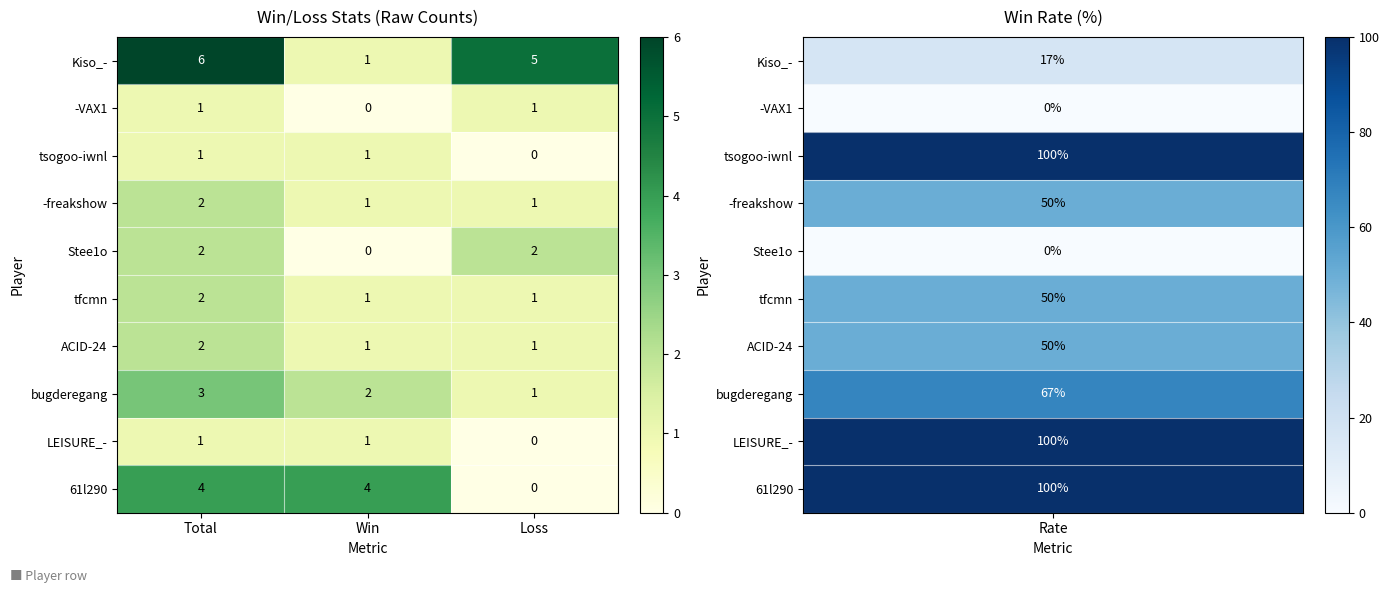

What is the difference between the maximum and minimum values in the Kiso_- series?

5